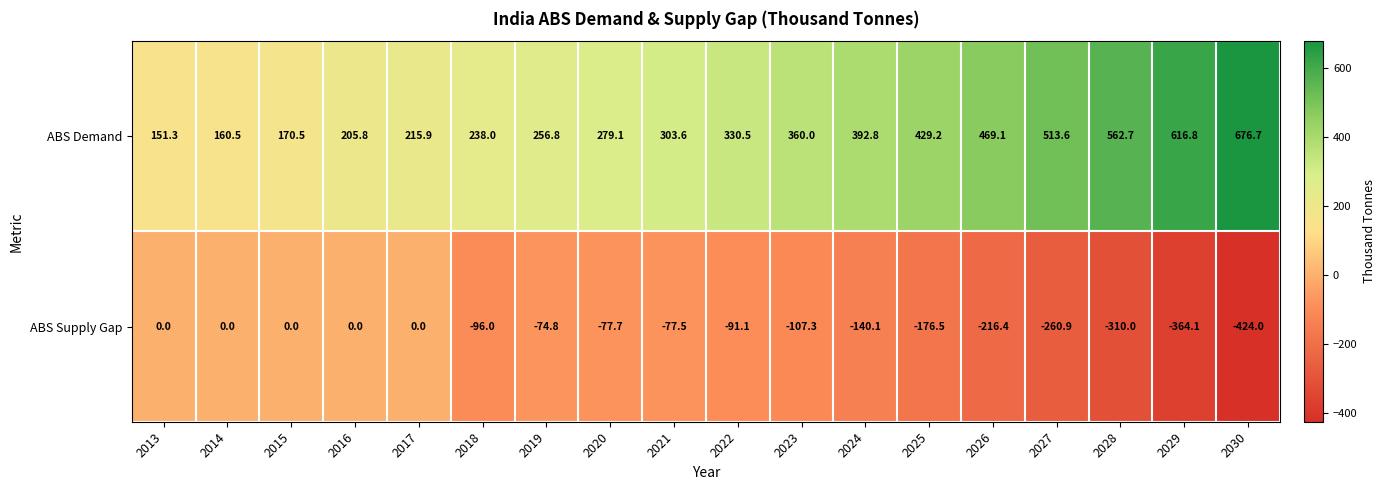

Which category has the highest value across all series?

2030